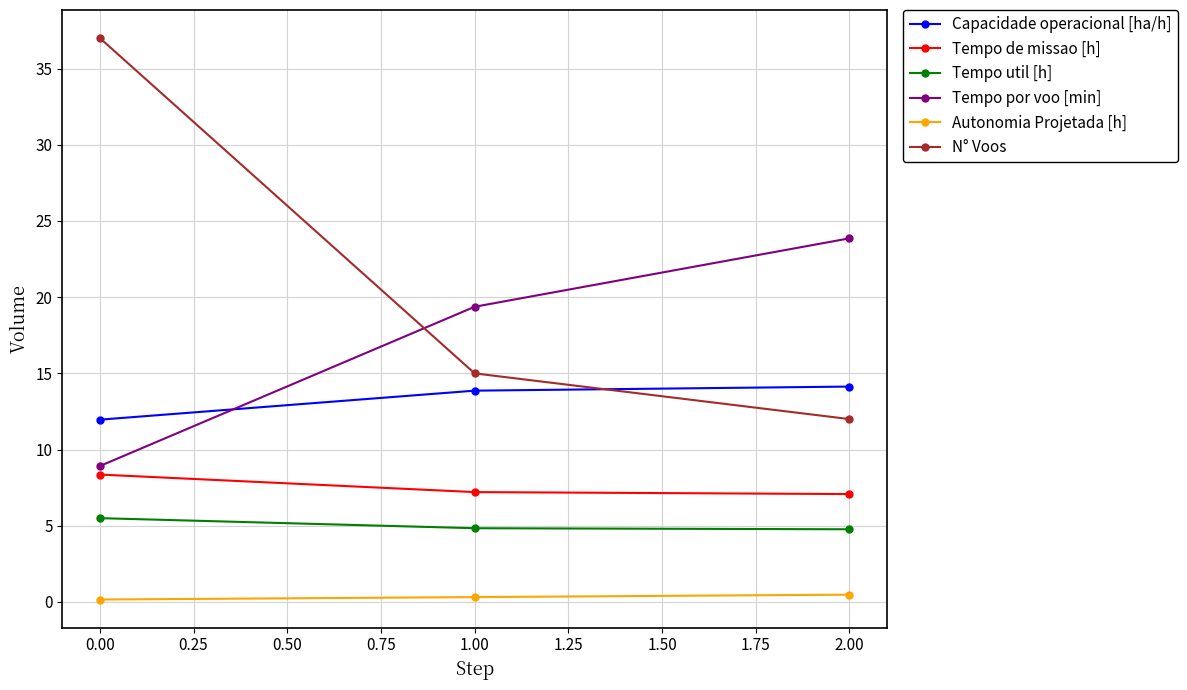

What is the maximum value for Tempo de missao [h]?

8.4